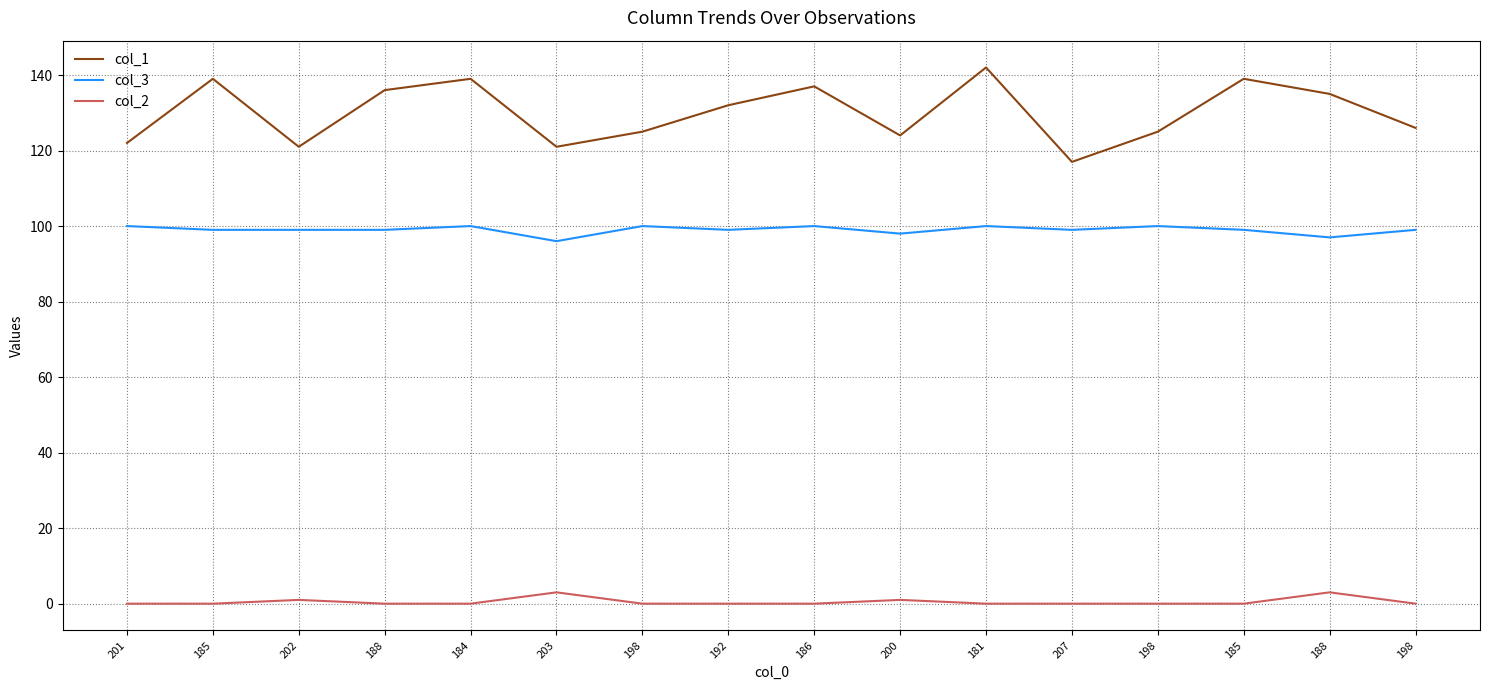

Does the chart display data point markers on the line(s)?

No